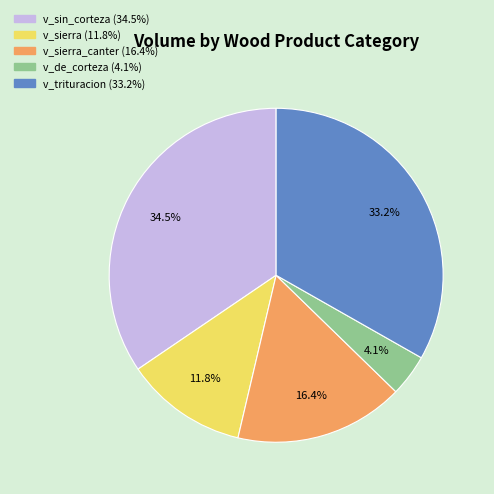

Is there a majority slice in this chart?

No